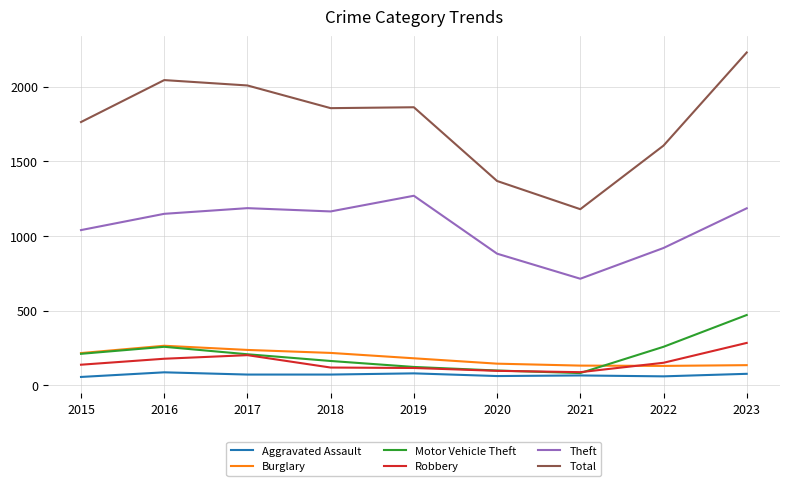

True or false: Robbery and Aggravated Assault cross at least once.

False